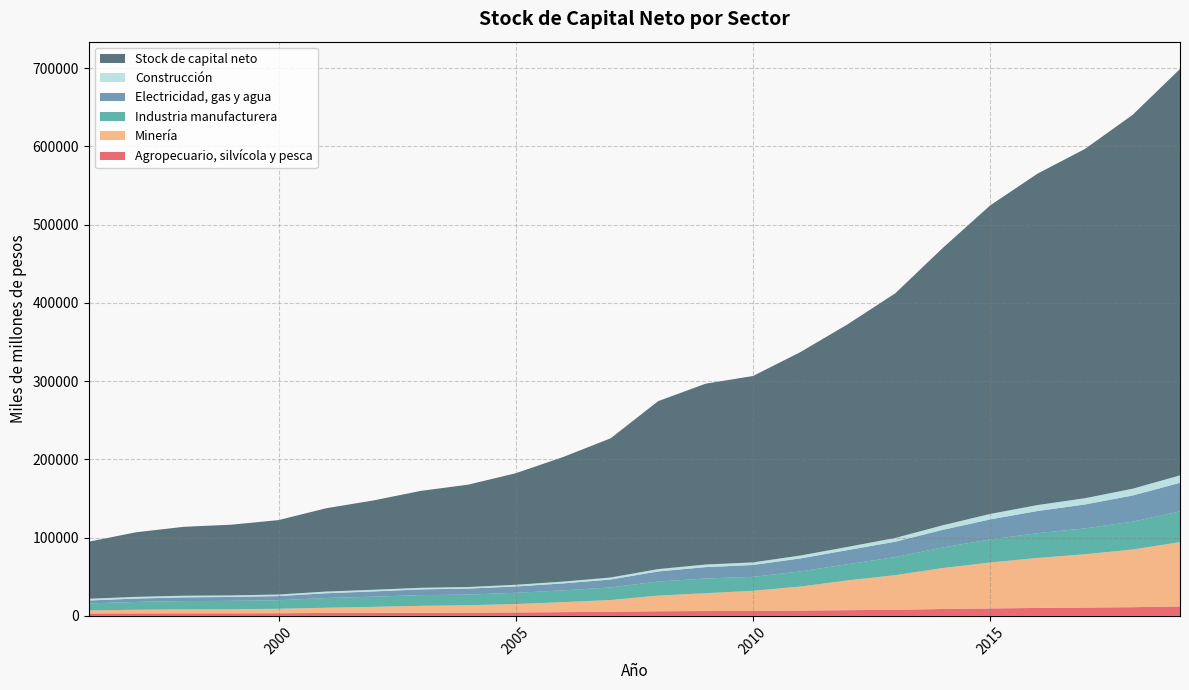

Reading left to right, list all the values displayed in this chart.

Agropecuario, silvícola y pesca: 1996=3073	1997=3273	1998=3317	1999=3330	2000=3399	2001=3777	2002=3796	2003=3949	2004=4101	2005=4389	2006=4813	2007=5282	2008=5904	2009=6214	2010=6288	2011=6808	2012=7332	2013=7876	2014=8802	2015=9533	2016=10187	2017=10623	2018=11125	2019=12101
Minería: 1996=3903	1997=4577	1998=5044	1999=5258	2000=5687	2001=6634	2002=7763	2003=8927	2004=9546	2005=10779	2006=12764	2007=15046	2008=20030	2009=22787	2010=25817	2011=30694	2012=38107	2013=44191	2014=52353	2015=58736	2016=63903	2017=68160	2018=73715	2019=82143
Industria manufacturera: 1996=8979	1997=9973	1998=10580	1999=10619	2000=10908	2001=12454	2002=13029	2003=13666	2004=13584	2005=14365	2006=15023	2007=16077	2008=17962	2009=18796	2010=17791	2011=19325	2012=20656	2013=23066	2014=26252	2015=29442	2016=31645	2017=33083	2018=35562	2019=39309
Electricidad, gas y agua: 1996=3748	1997=4334	1998=4736	1999=5004	2000=5317	2001=6068	2002=6683	2003=7345	2004=7707	2005=8076	2006=8933	2007=10096	2008=12906	2009=14521	2010=15189	2011=16622	2012=18064	2013=19695	2014=22580	2015=25599	2016=28337	2017=30541	2018=33457	2019=36492
Construcción: 1996=2200	1997=2196	1998=2134	1999=1994	2000=2002	2001=2187	2002=2131	2003=2057	2004=1984	2005=2175	2006=2308	2007=2581	2008=2987	2009=3325	2010=3299	2011=3722	2012=4078	2013=4800	2014=5829	2015=7000	2016=7599	2017=8008	2018=8652	2019=9516
Stock de capital neto: 1996=72946	1997=82533	1998=88035	1999=90335	2000=95122	2001=106400	2002=114133	2003=123831	2004=130825	2005=142529	2006=159234	2007=177864	2008=214591	2009=231076	2010=238163	2011=259981	2012=284579	2013=312656	2014=354383	2015=394297	2016=423561	2017=446396	2018=477682	2019=519280